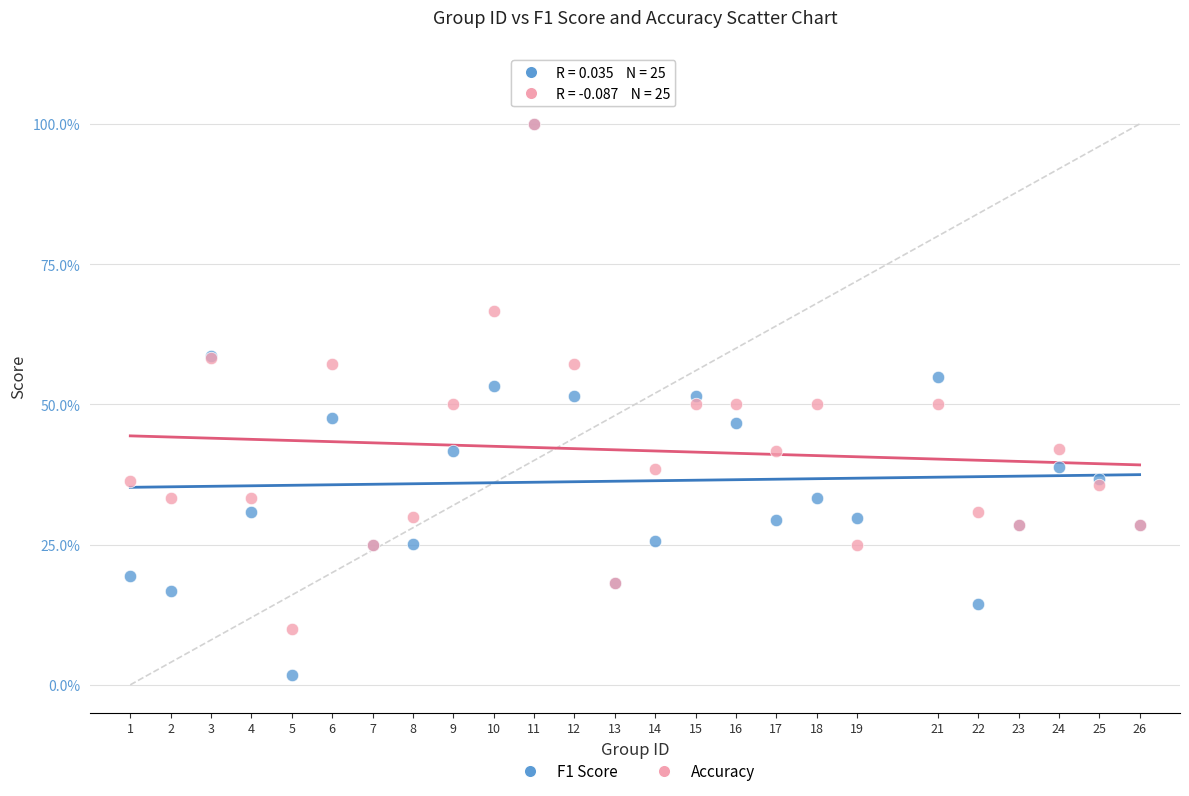

What are all the series names shown in the legend?

F1 Score, Accuracy